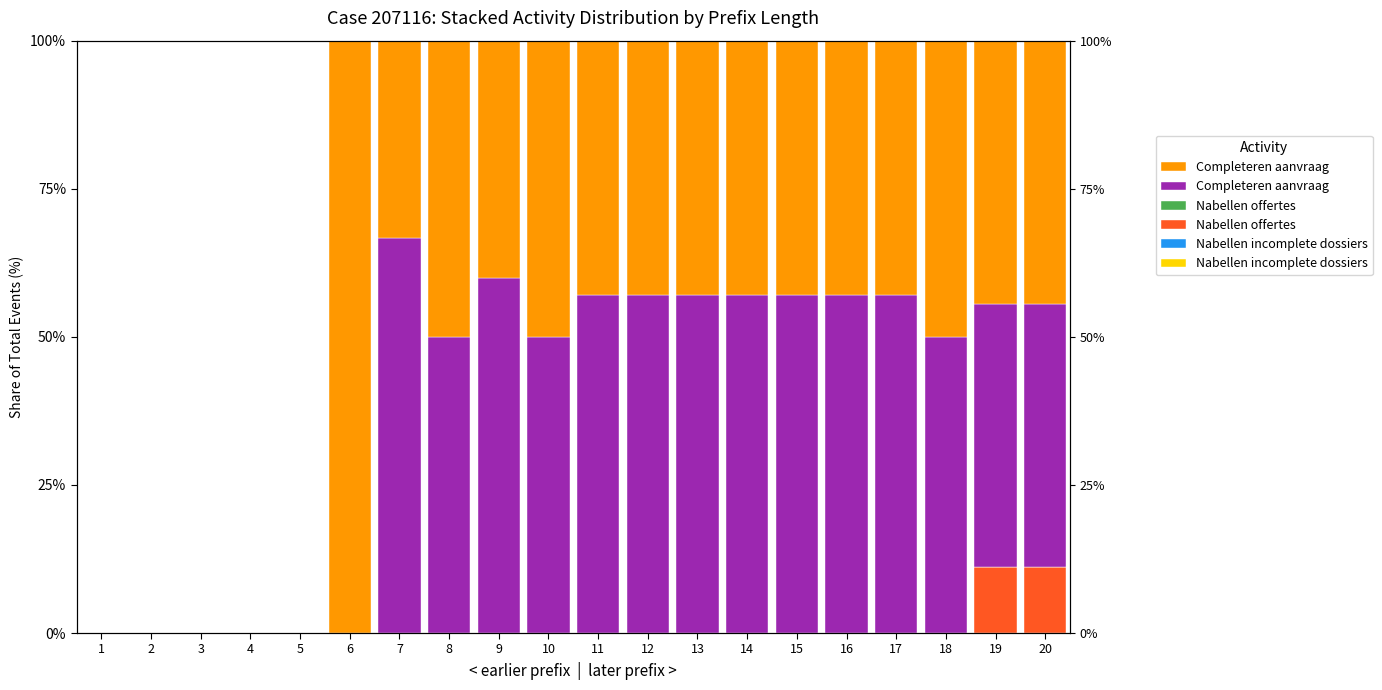

What is the difference between the second highest and minimum values in the W_Completeren aanvraag-COMPLETE series?

50.0